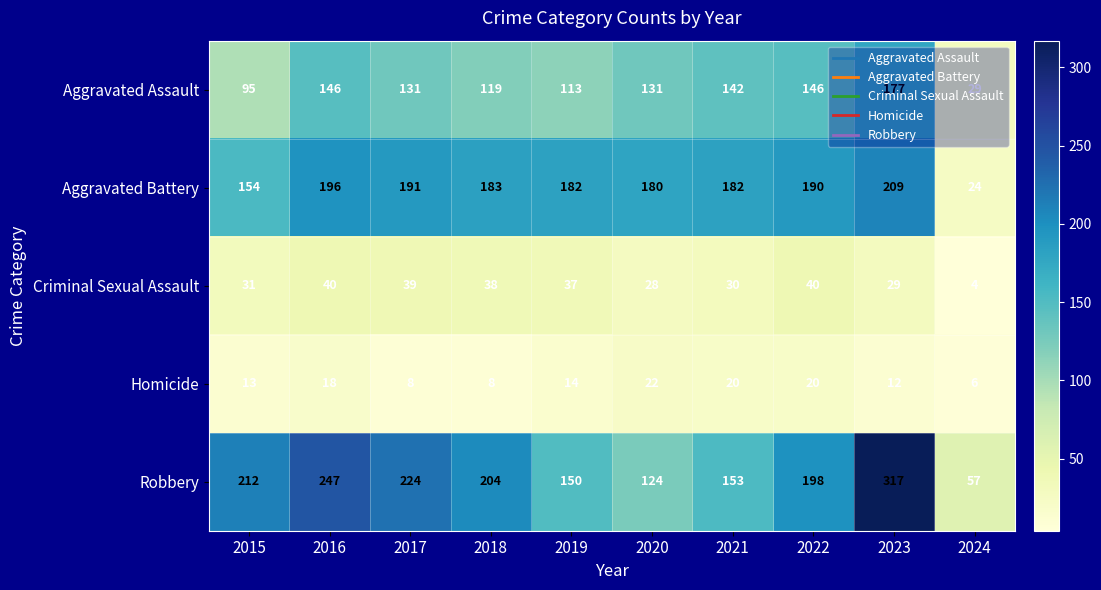

Which series has the largest range (max minus min)?

Robbery